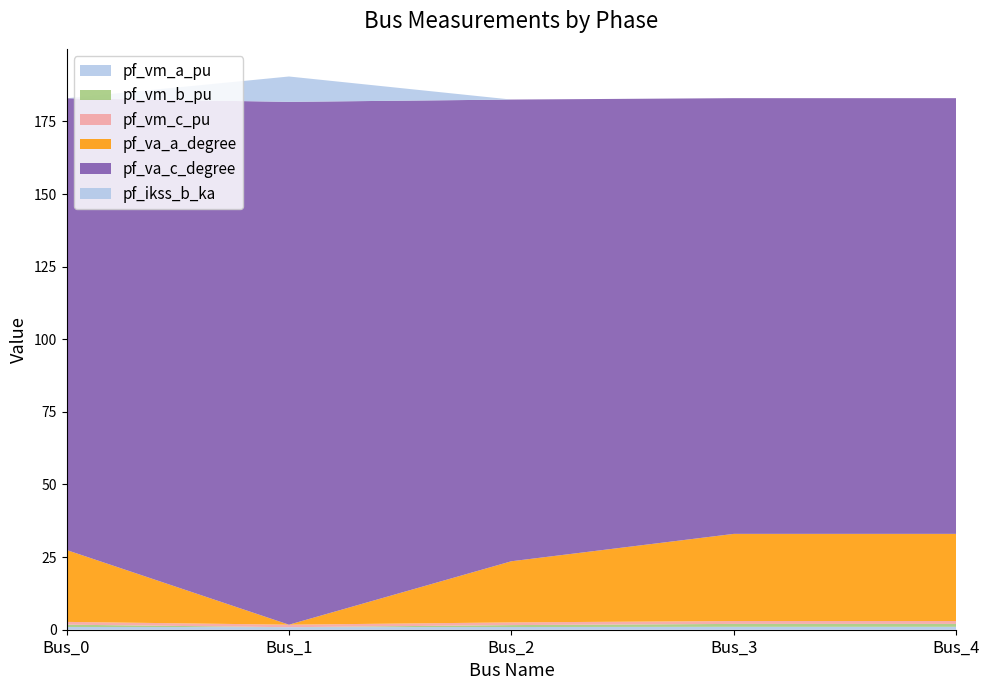

Reading left to right, transcribe all the data shown in this chart.

pf_vm_a_pu: 0.9	0.9	0.9	1.0	1.0
pf_vm_b_pu: 0.8	0.0	0.7	1.0	1.0
pf_vm_c_pu: 1.0	0.9	0.9	1.0	1.0
pf_va_a_degree: 24.8	0.0	21.1	30.0	30.0
pf_va_c_degree: 155.5	180.0	158.9	150.0	150.0
pf_ikss_b_ka: 0.0	8.7	0.0	0.0	0.0